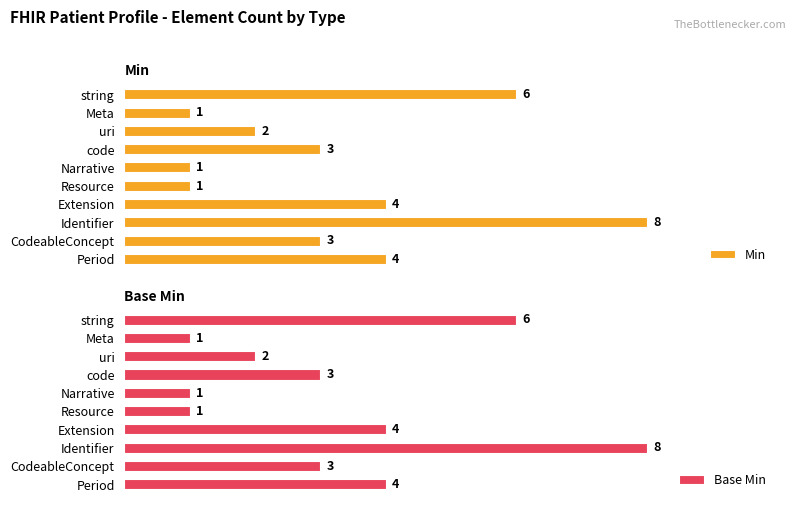

Between string and code, which series saw the biggest shift?

Min